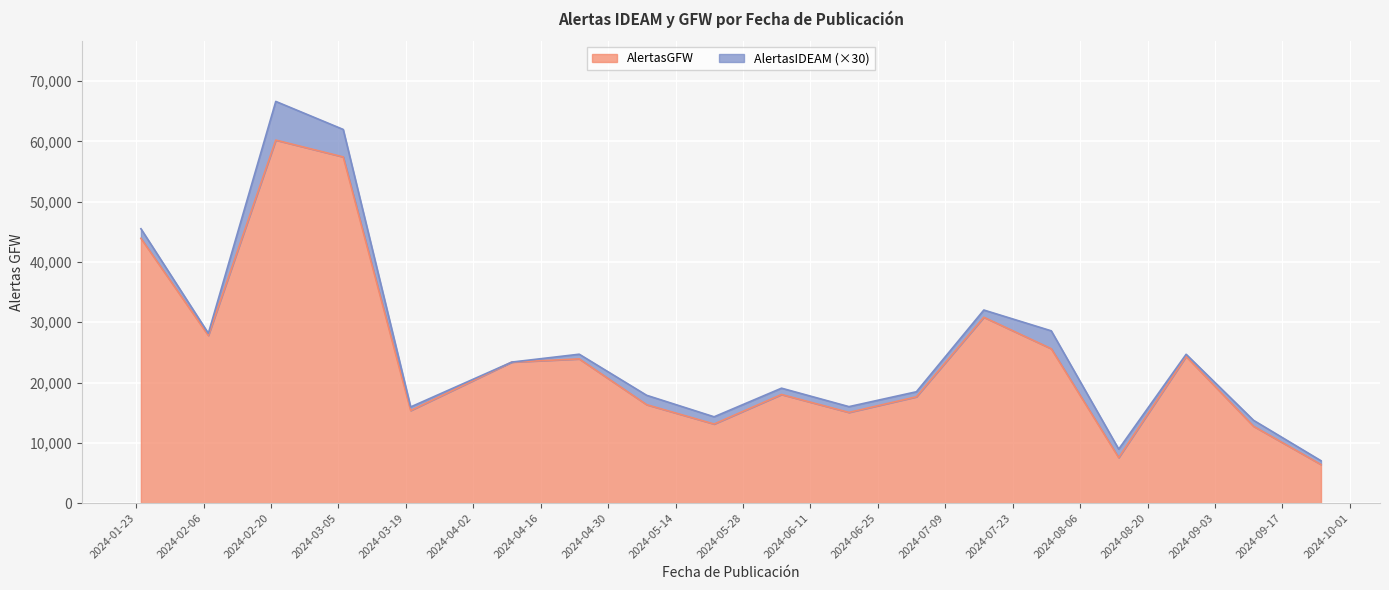

Does the chart display data point markers on the line(s)?

No